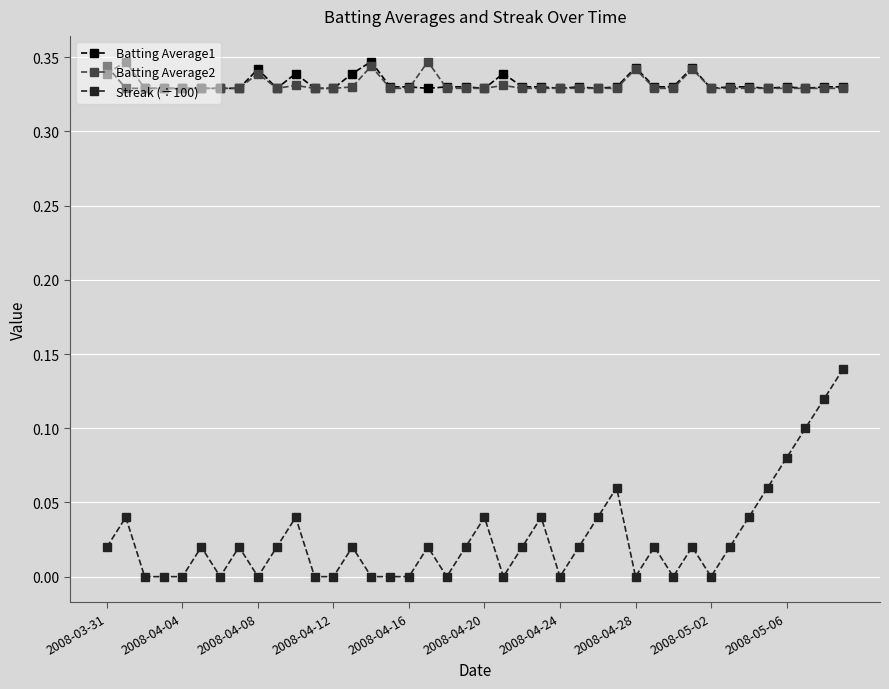

Which series has the largest range (max minus min)?

Streak (÷100)